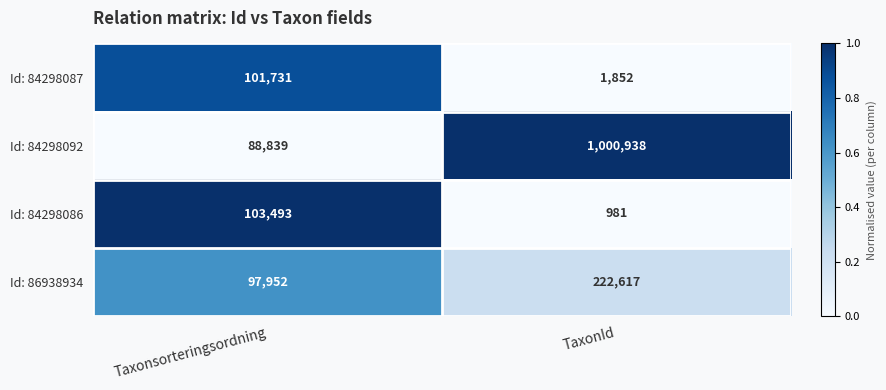

True or false: Id: 84298087 has a value of 1136 at TaxonId.

False